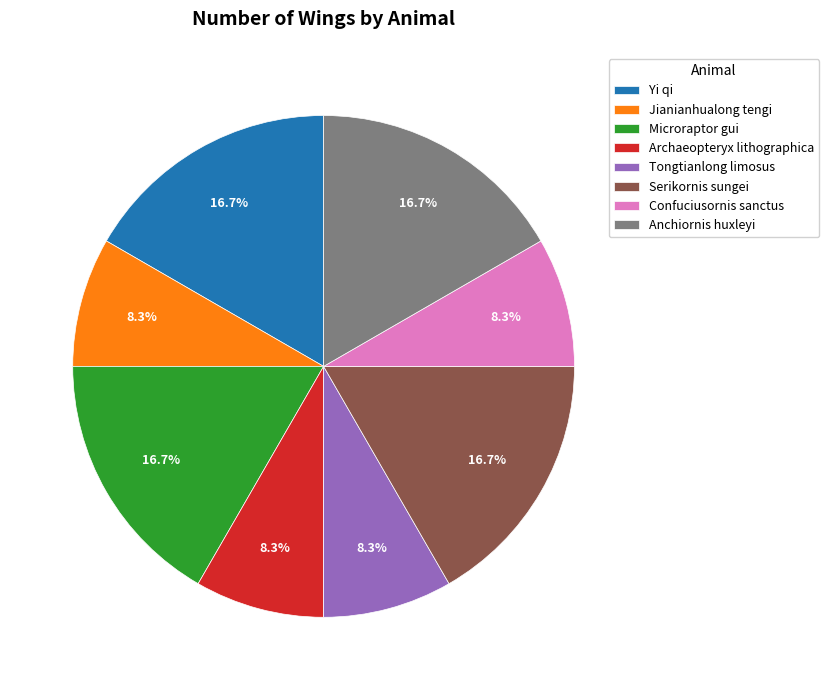

To the nearest percent, what portion does Archaeopteryx lithographica represent?

8%